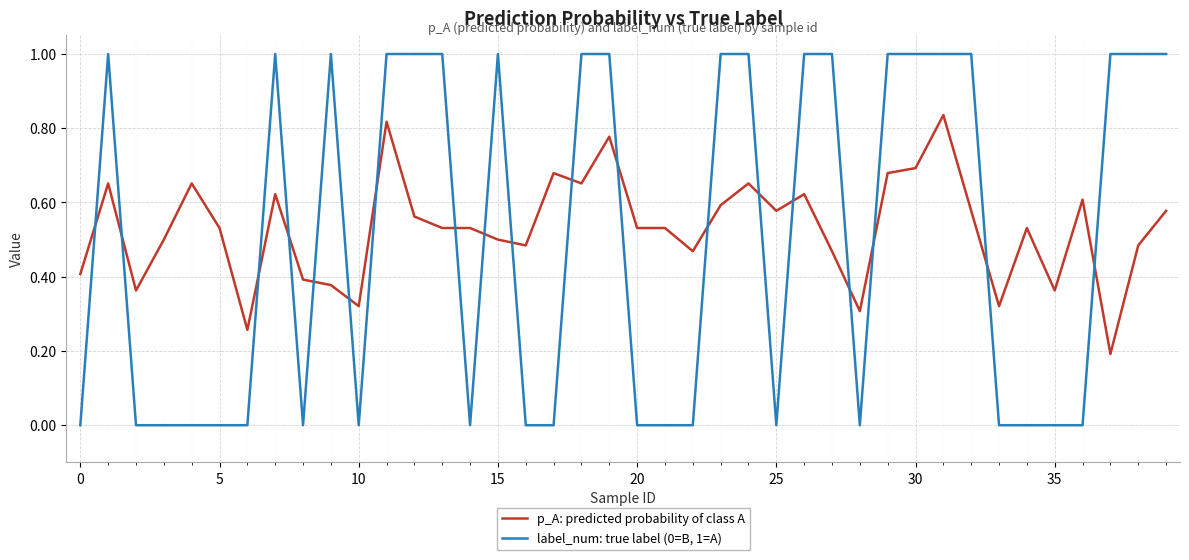

List the series in order of their overall mean, highest first.

p_A: predicted probability of class A, label_num: true label (0=B, 1=A)